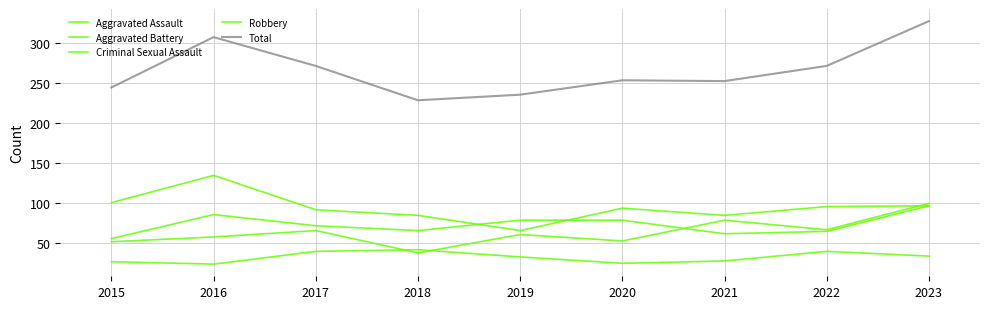

Count the number of data series in this chart.

5